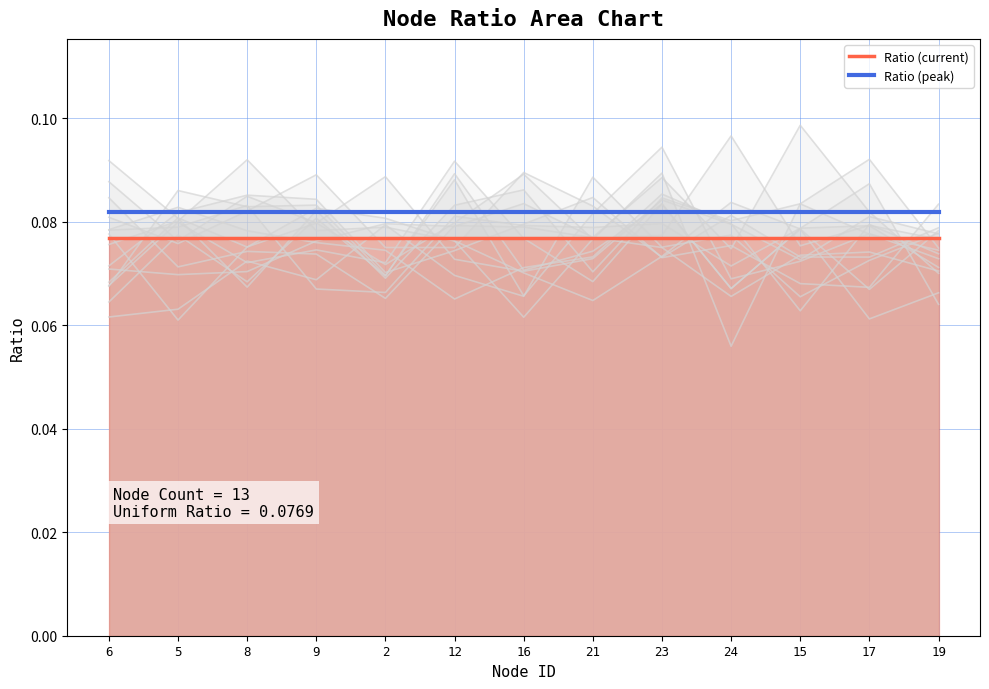

The value of Ratio (peak) at 17 is 0.0. True or false?

False